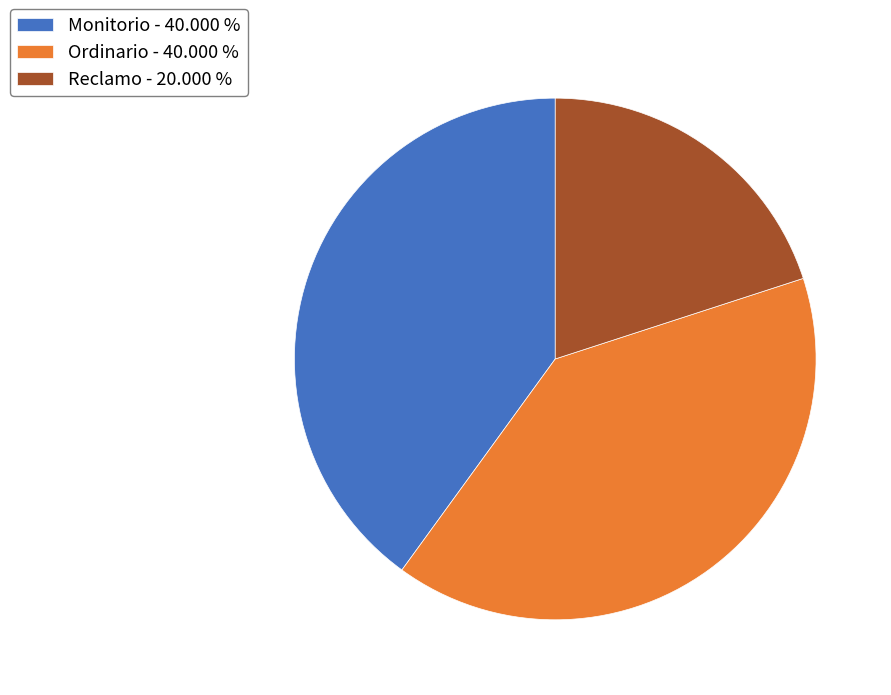

What is the ratio of the value at Ordinario - 40.000 % to the value at Reclamo - 20.000 %?

2.0